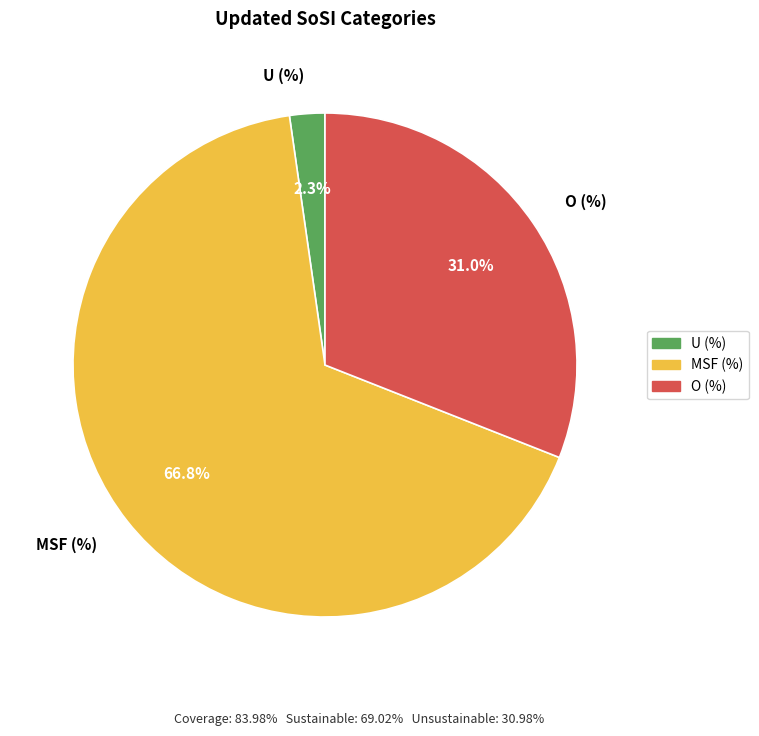

Which category accounts for the majority?

MSF (%)